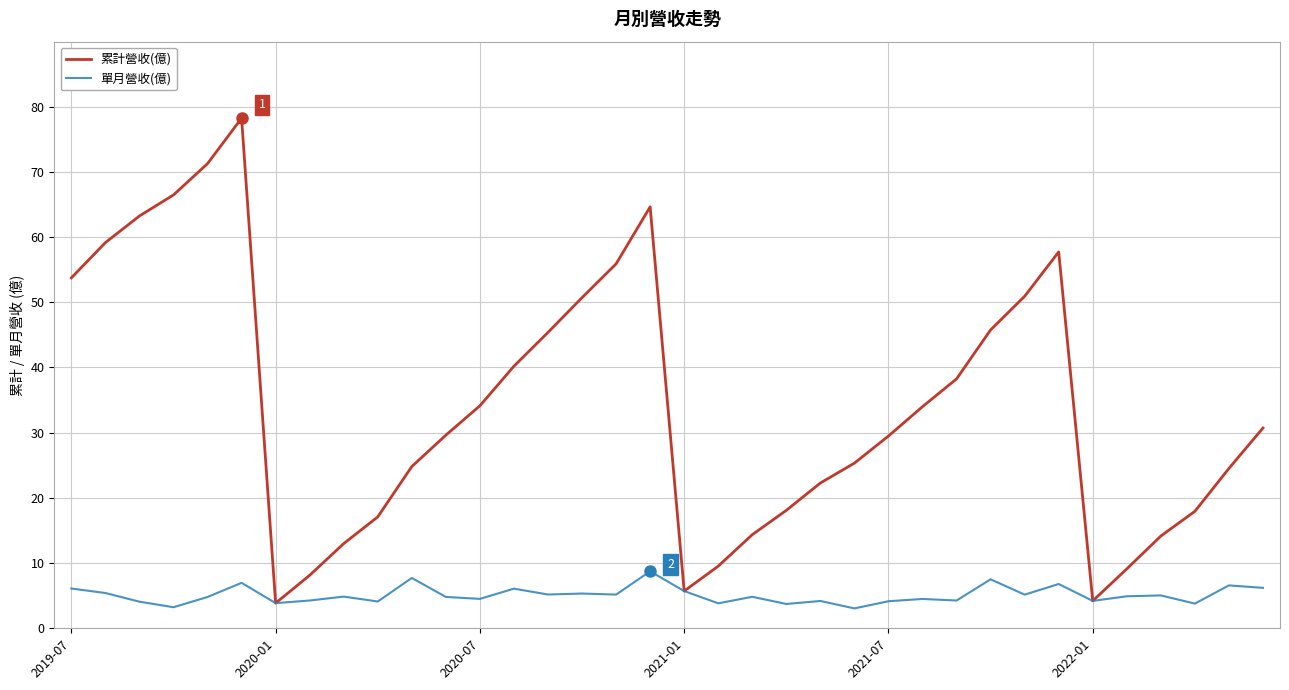

Which series has the largest range (max minus min)?

累計營收(億)